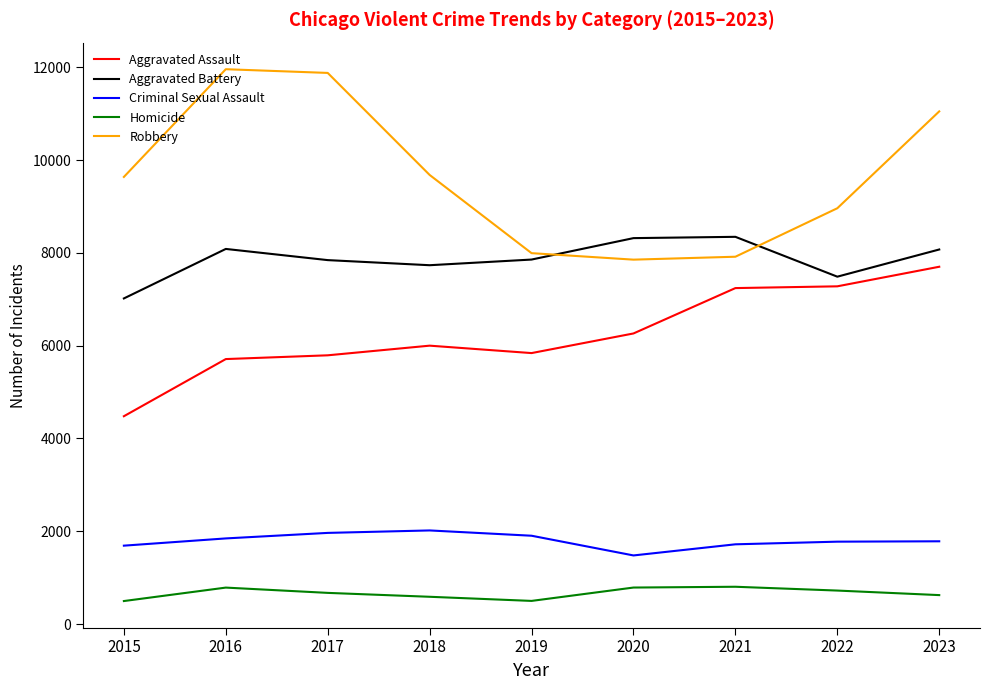

True or false: Criminal Sexual Assault and Aggravated Assault cross at least once.

False